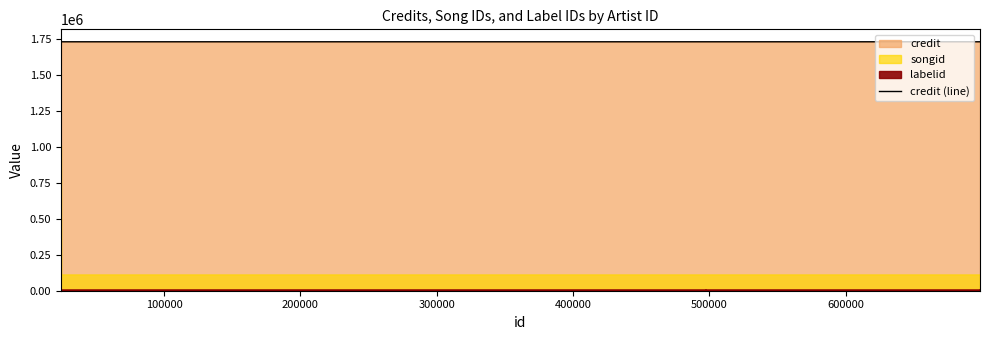

How many data points does each series have?

11